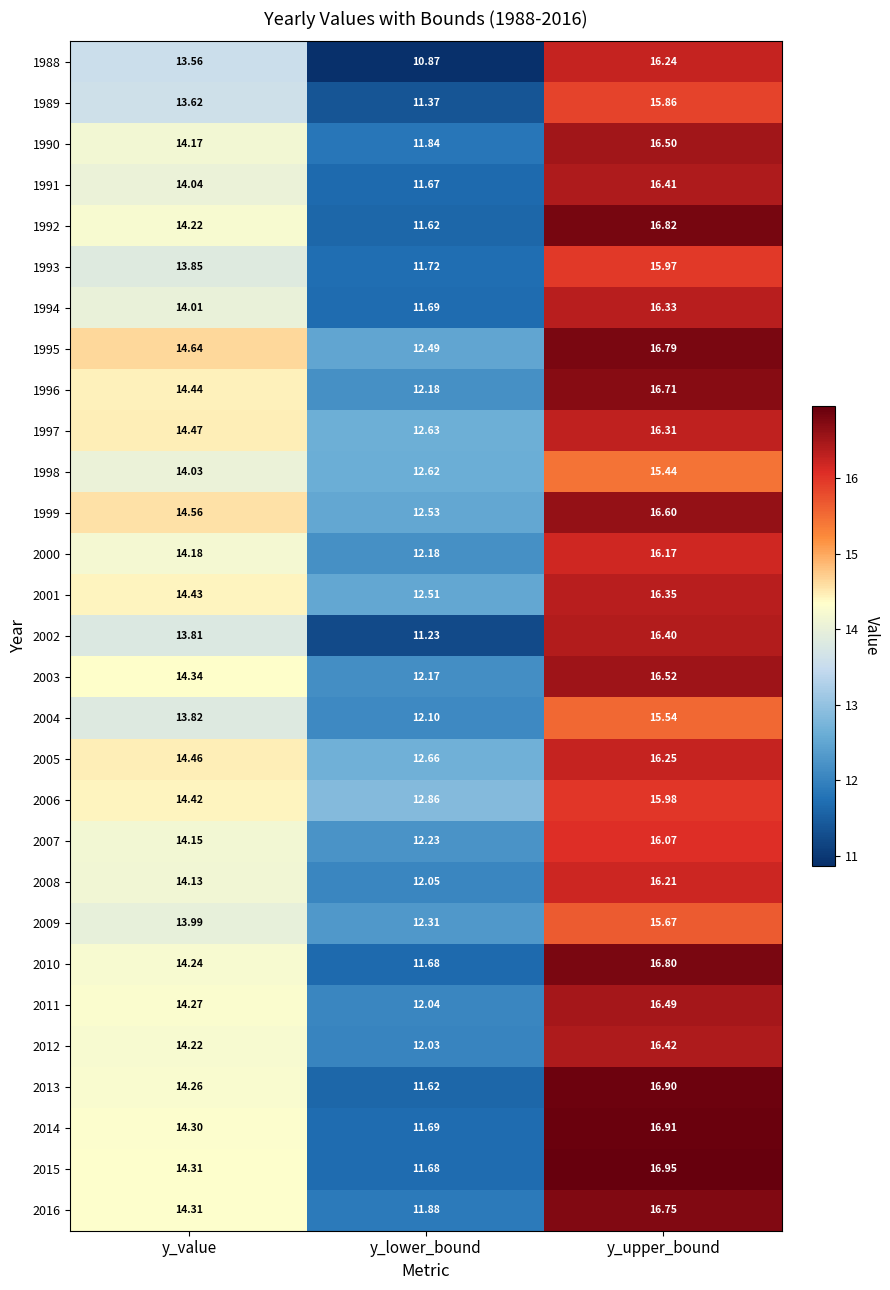

At which category is the sum across all series the highest?

y_upper_bound